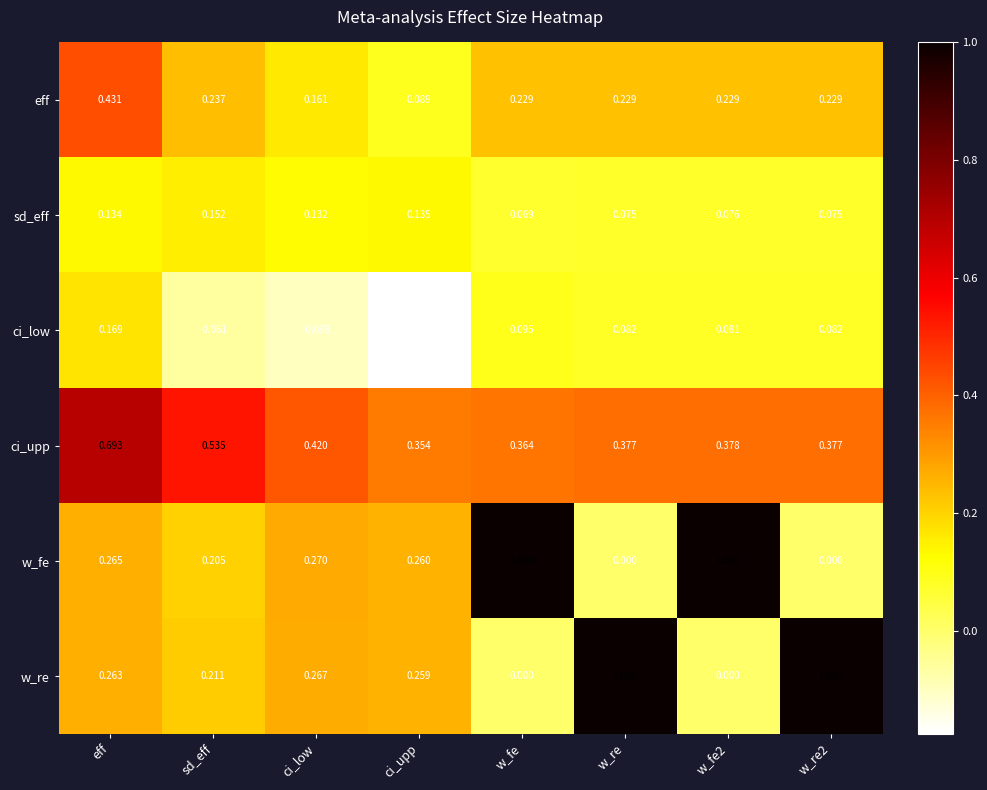

Which series has the largest total across all categories?

ci_upp